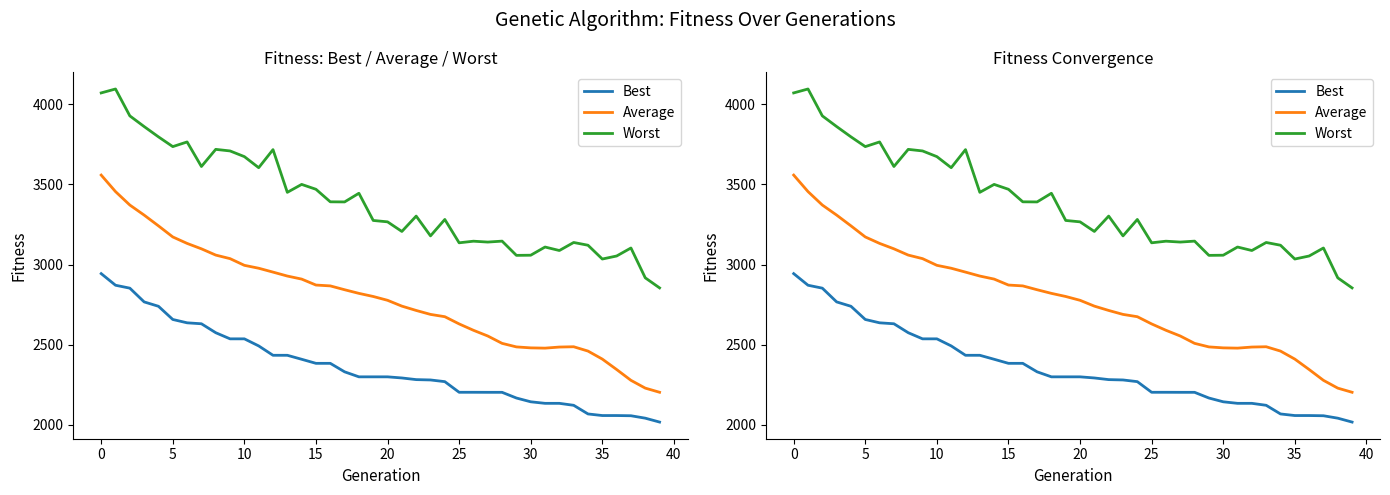

True or false: Average and Best intersect in this chart.

False